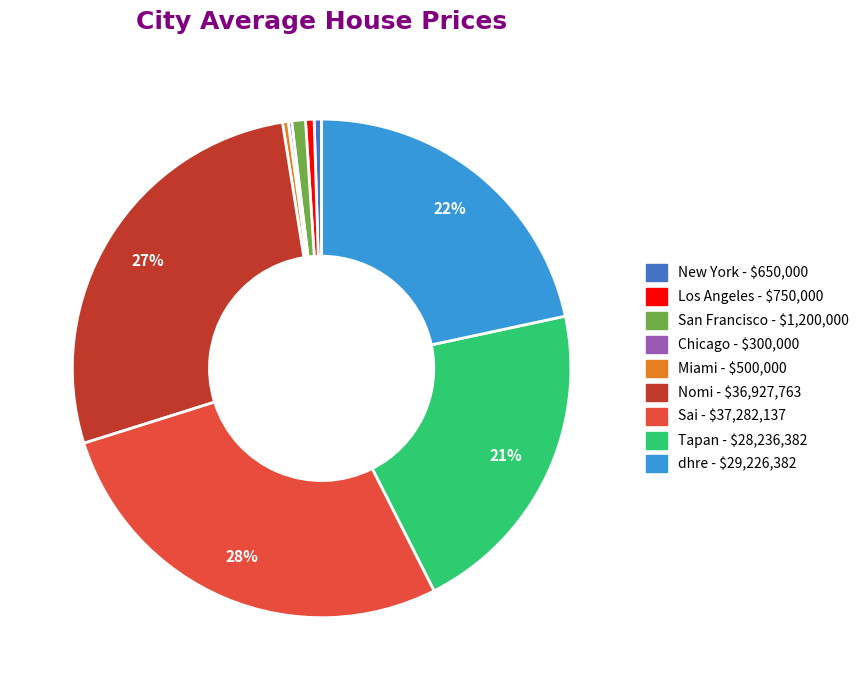

Between Tapan and Nomi, which is larger?

Nomi